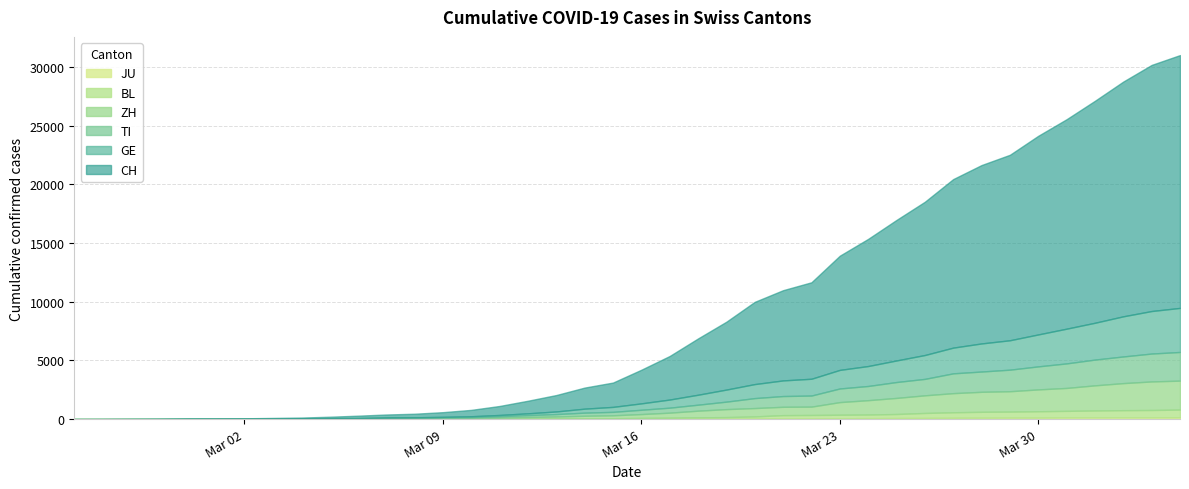

What are all the series names shown in the legend?

CH, GE, TI, ZH, BL, JU